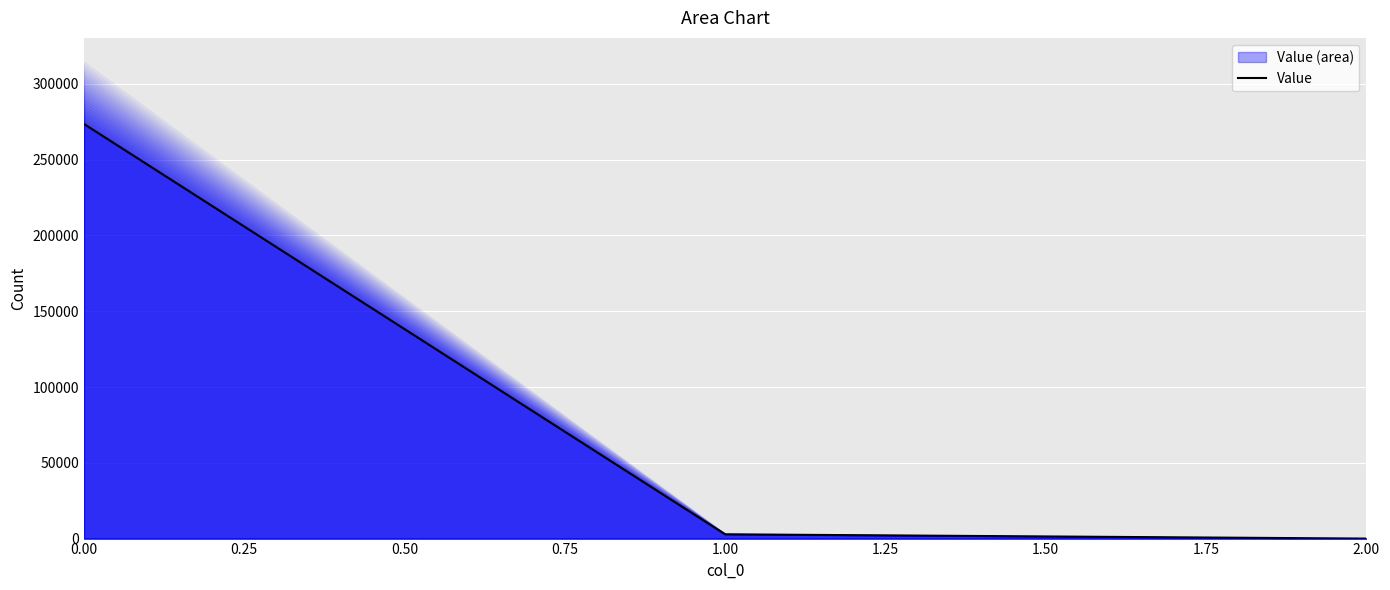

Is it true that Value equals 155915.8 at 0.00?

False